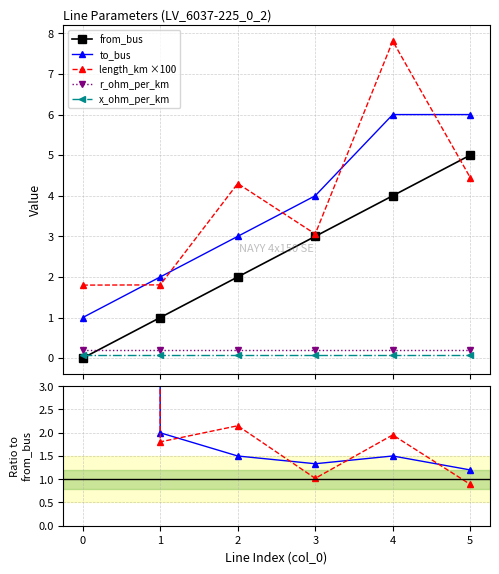

Where is from_bus nearest to the value 2?

2